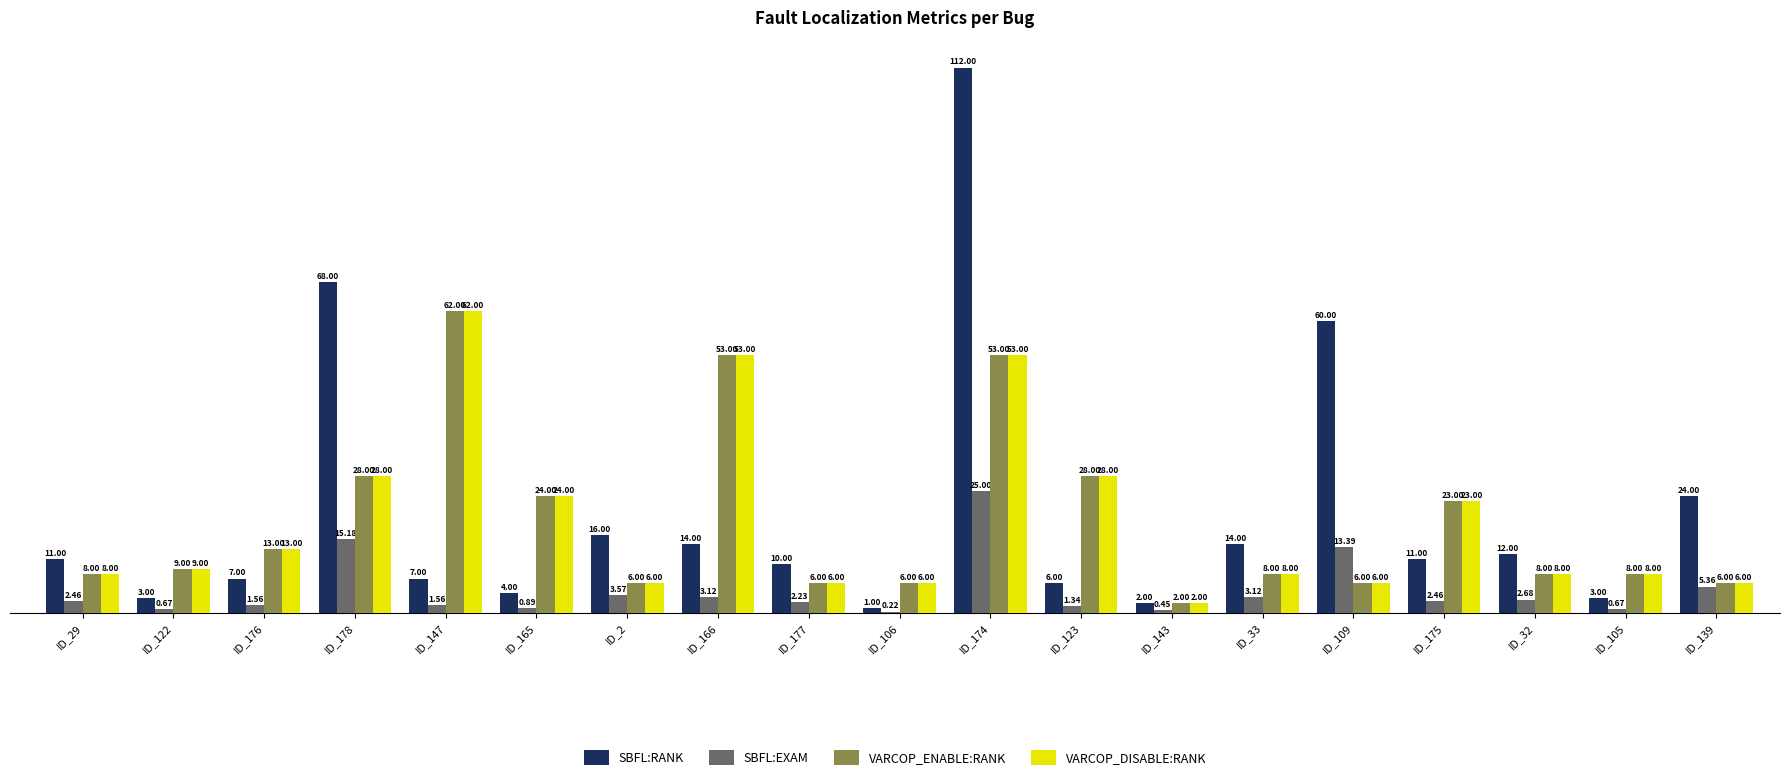

Is the value of VARCOP_ENABLE:RANK at ID_143 greater than the value of SBFL:EXAM at ID_32?

No